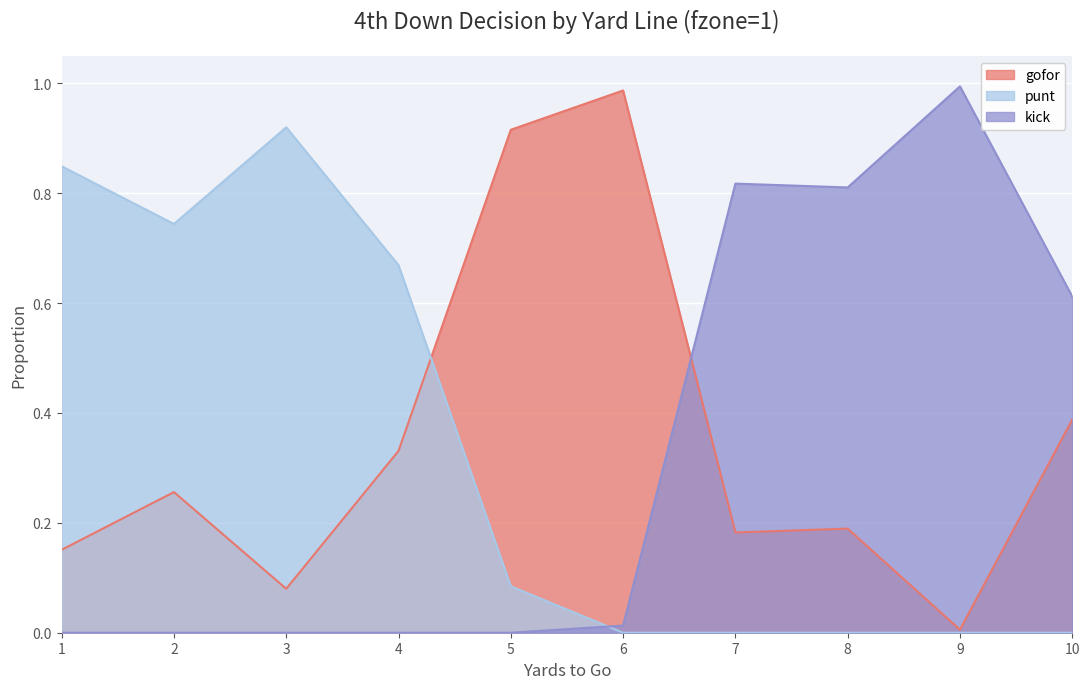

What is the total value across all series at 10?

1.0